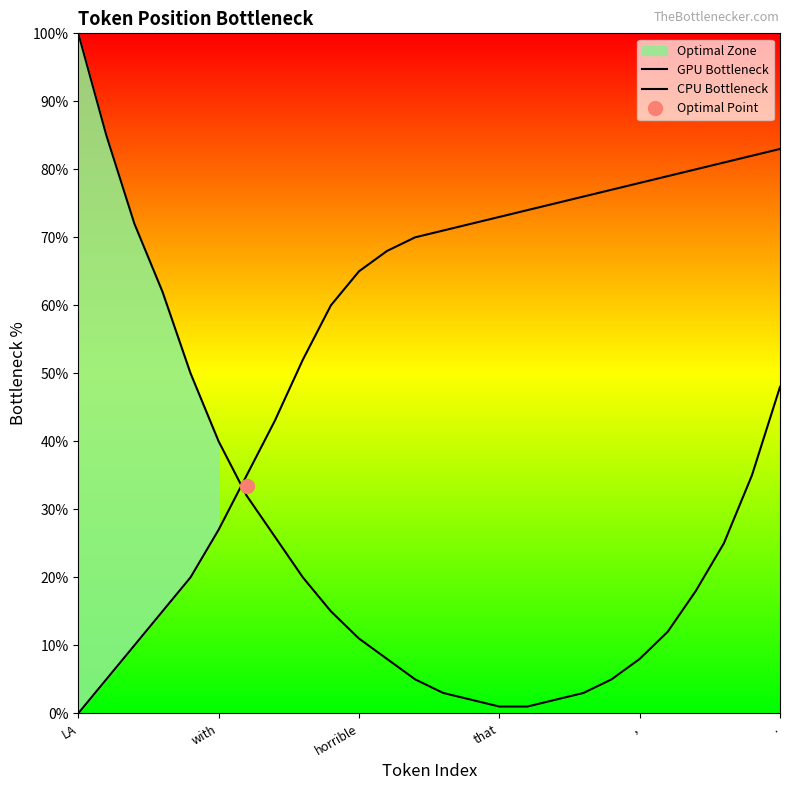

The value of GPU Bottleneck at 23 is 25. True or false?

True